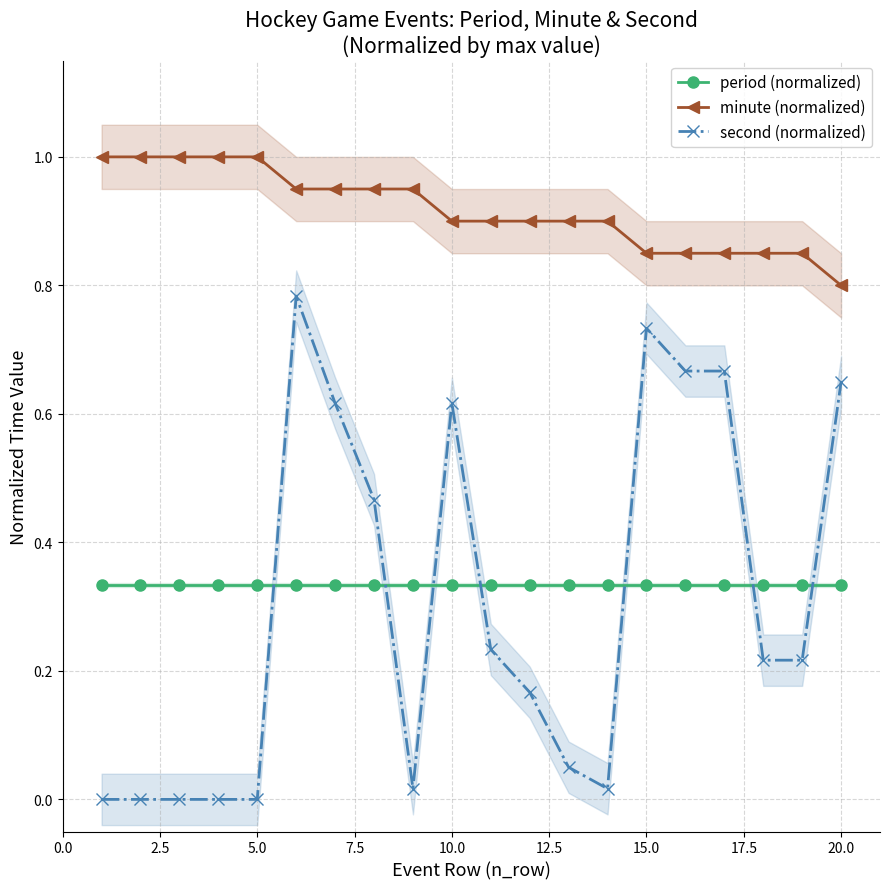

True or false: second (normalized) and minute (normalized) cross at least once.

False